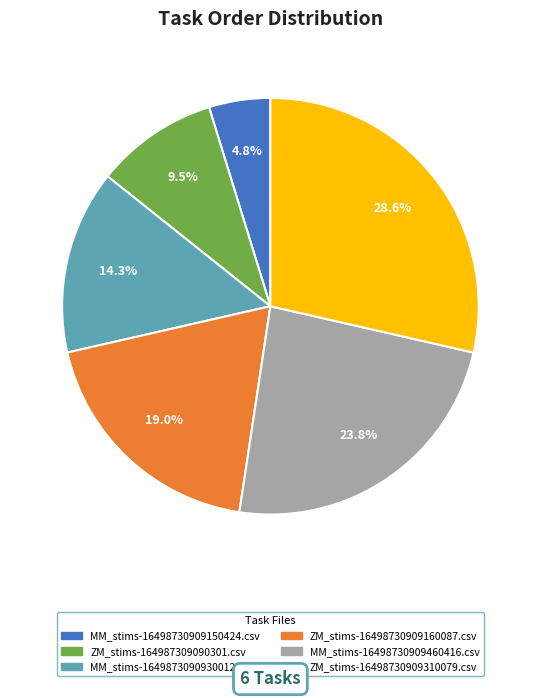

True or false: ZM_stims-16498730909160087.csv accounts for 33% of the total.

False